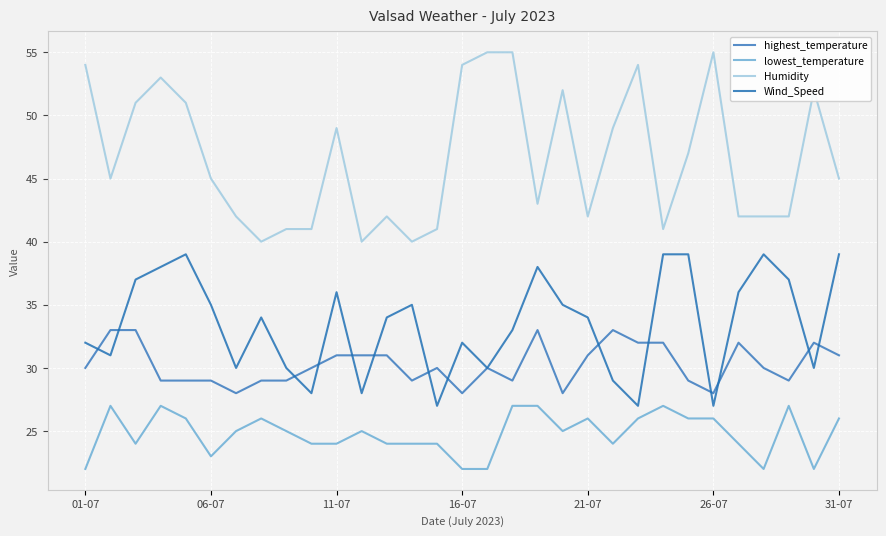

True or false: Humidity and lowest_temperature intersect in this chart.

False